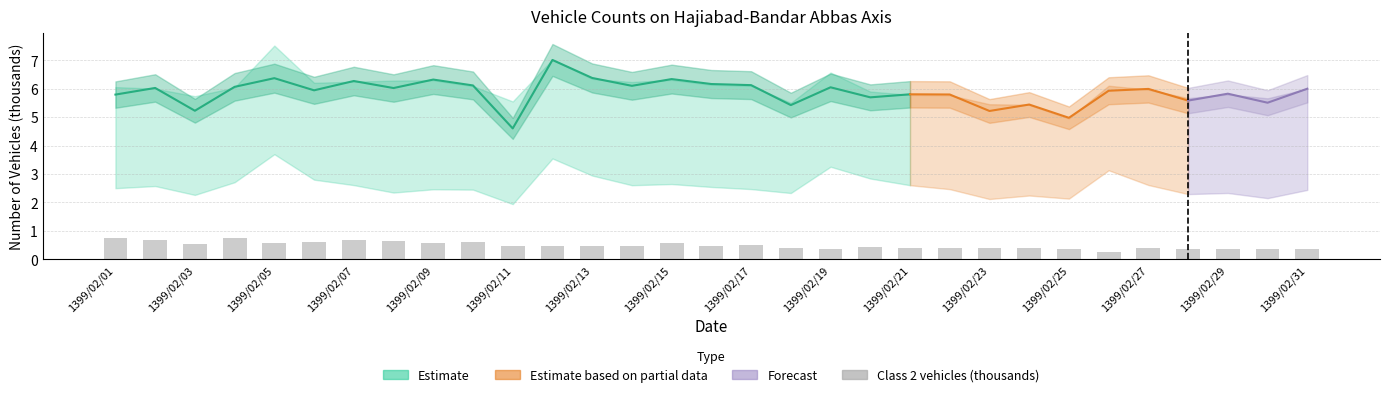

What is the value of the 23rd bar from the left?

0.4